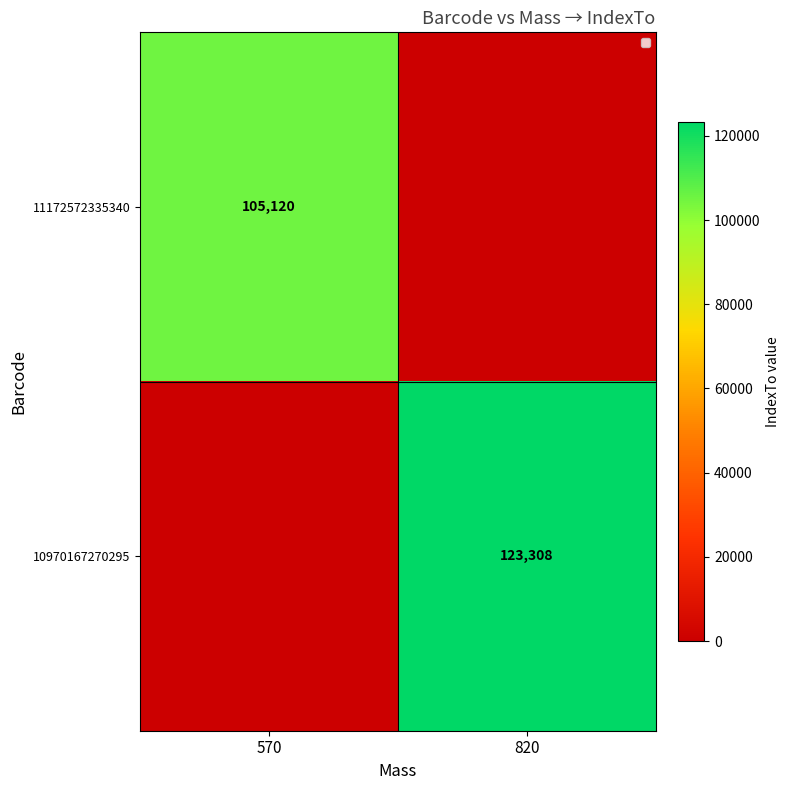

True or false: 11172572335340 has a value of -55132 at 820.

False